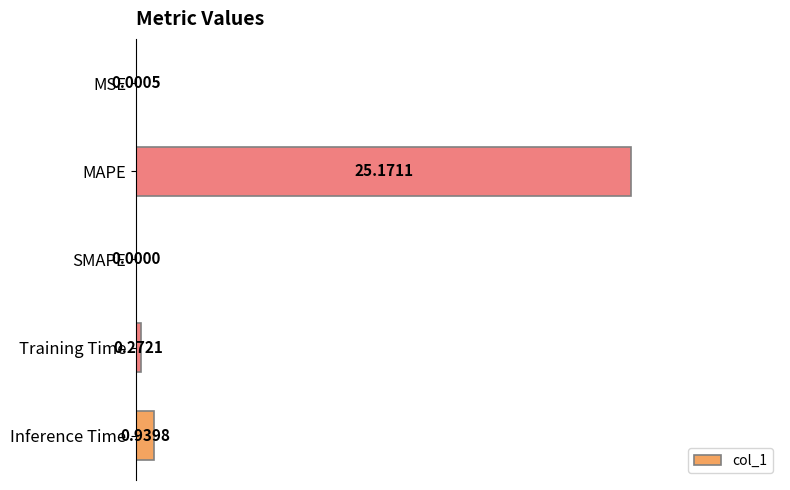

What is the change in value from MSE to Training Time?

+0.3